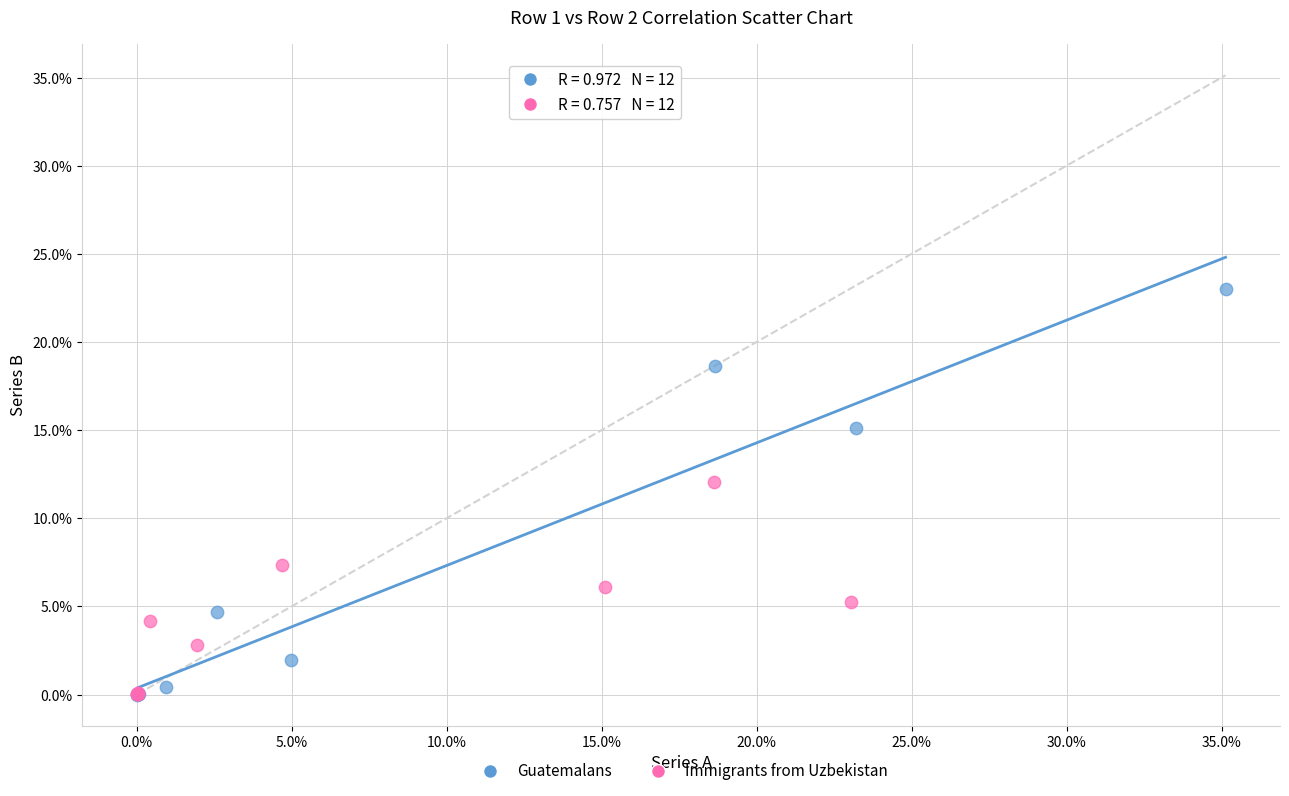

Which series has the widest spread of Y values?

Guatemalans